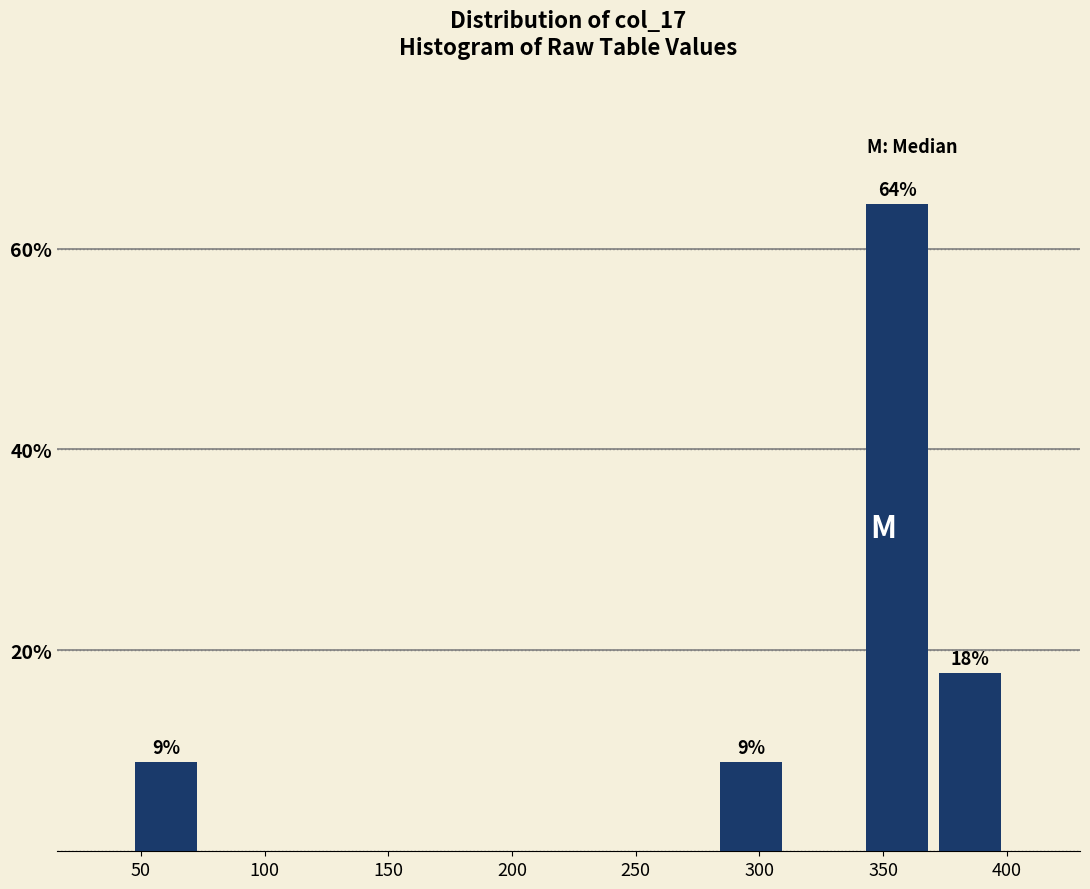

Over which range of the x-axis is the bar tallest?

340 to 370